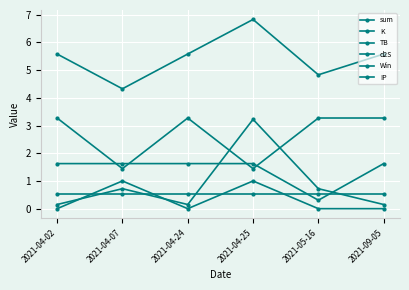

Count the Win values in the range 0 to 1.

6